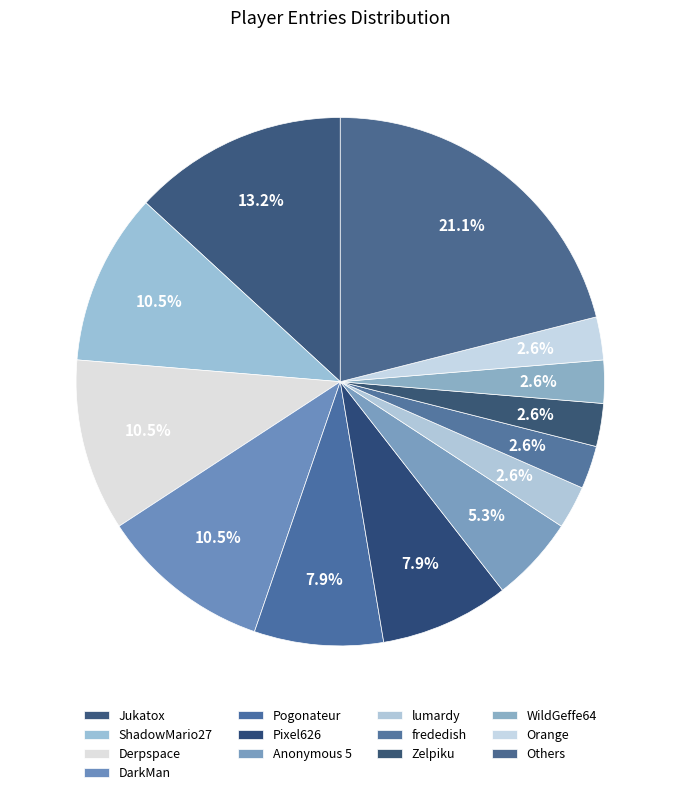

Is there a majority slice in this chart?

No